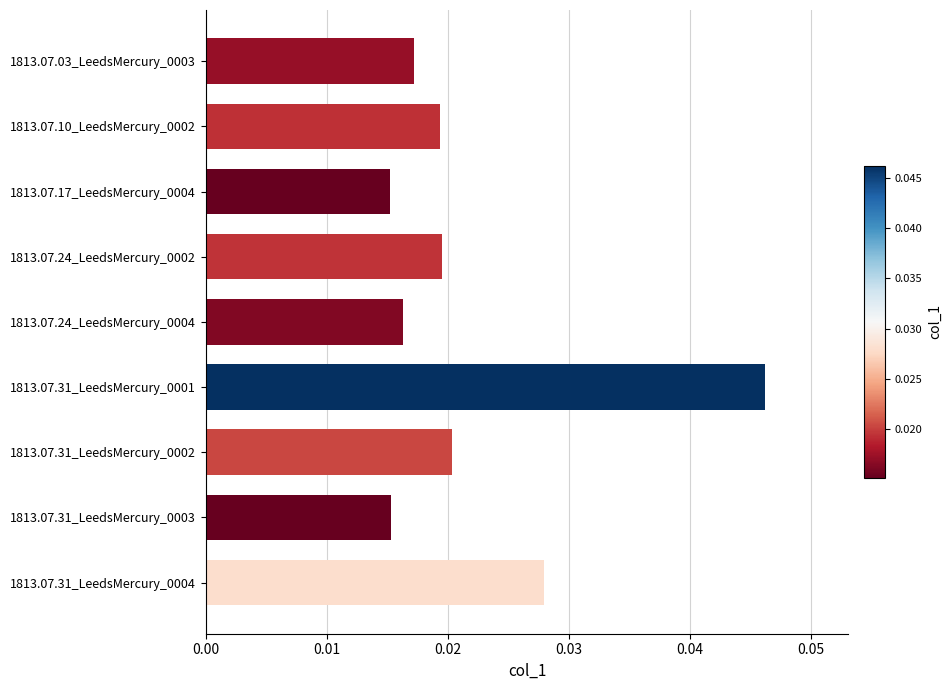

Between 1813.07.24_LeedsMercury_0002 and 1813.07.17_LeedsMercury_0004, which is larger?

1813.07.24_LeedsMercury_0002